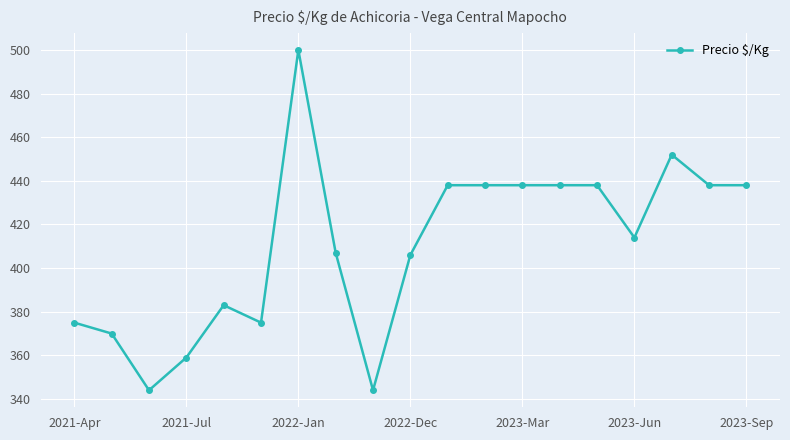

Reading right to left, extract all data points from this chart.

438	438	452	414	438	438	438	438	438	406	344	407	500	375	383	359	344	370	375